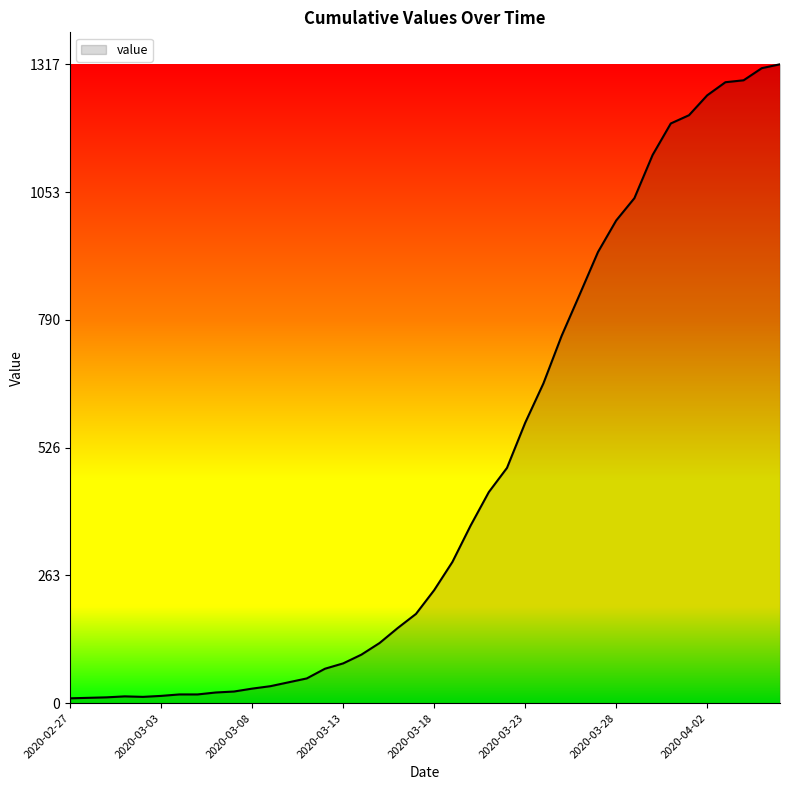

What is the greatest value displayed?

1317